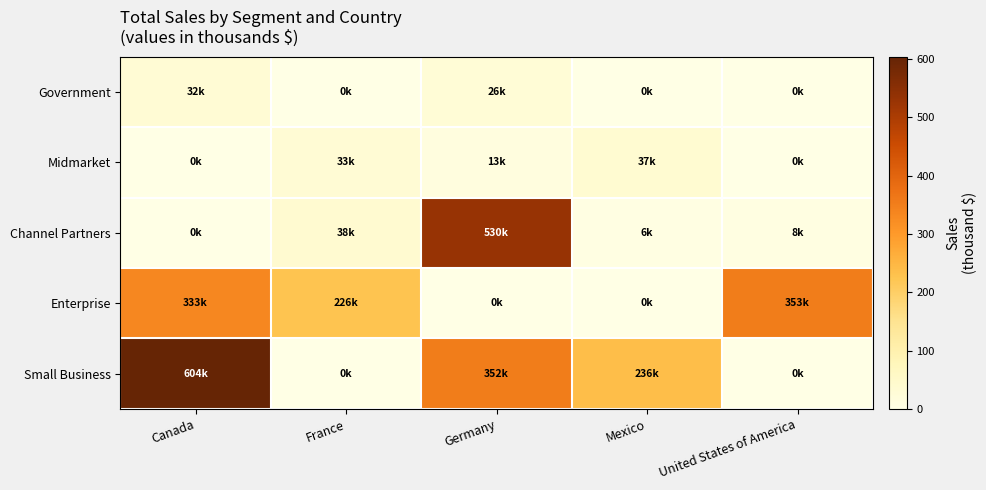

At how many categories does at least one series exceed 172?

5